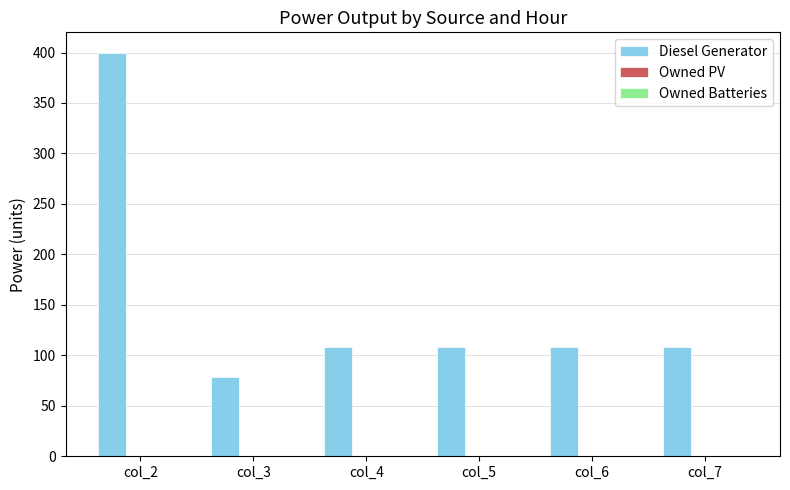

How many categories are shown in the chart?

6